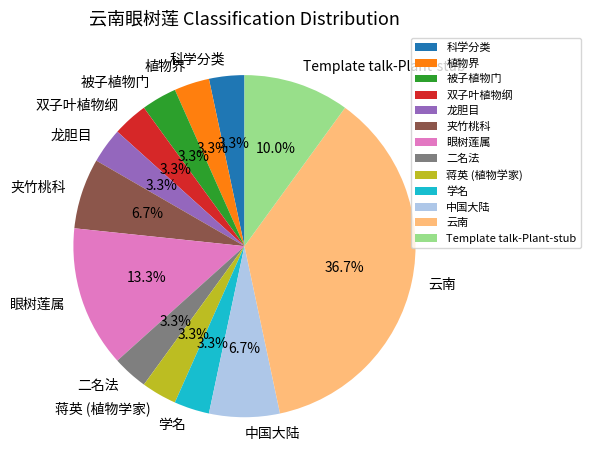

What is the largest slice in the pie chart?

云南